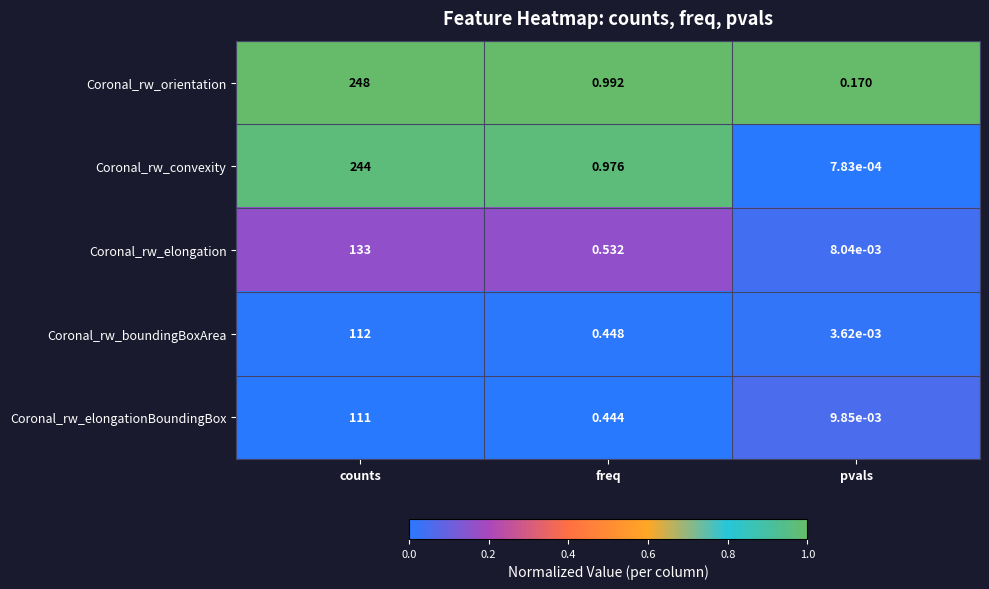

Which series has the largest total across all categories?

Coronal_rw_orientation